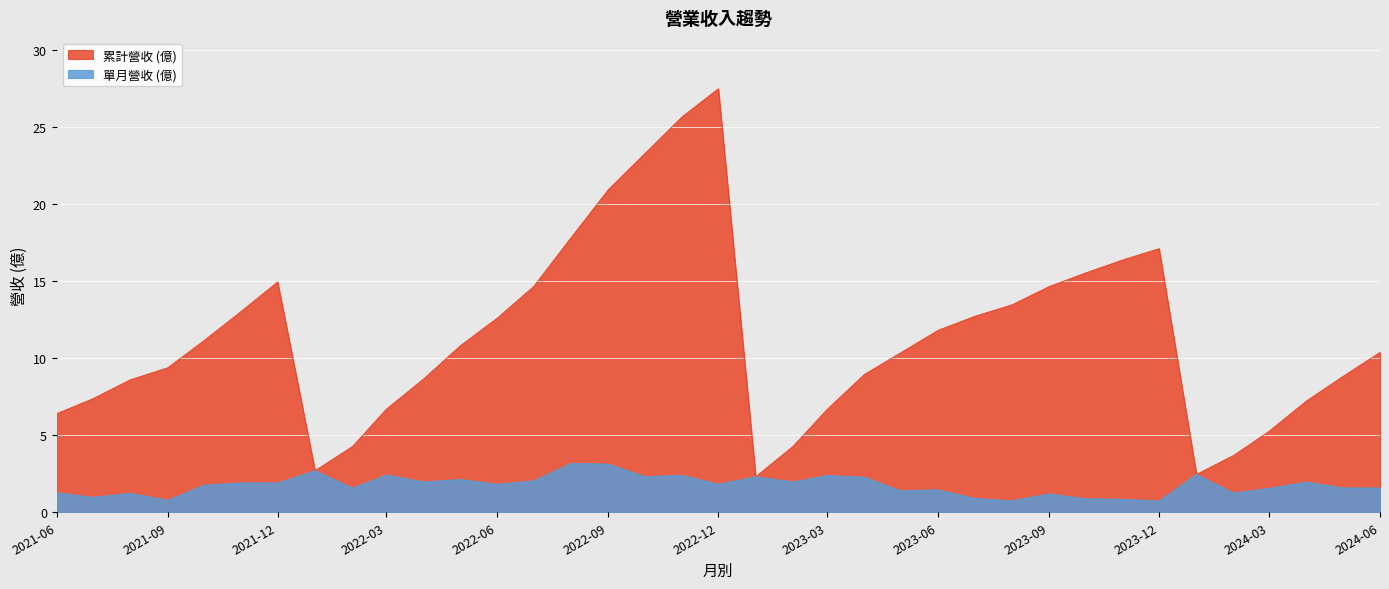

True or false: 單月營收 (億) and 累計營收 (億) intersect in this chart.

False